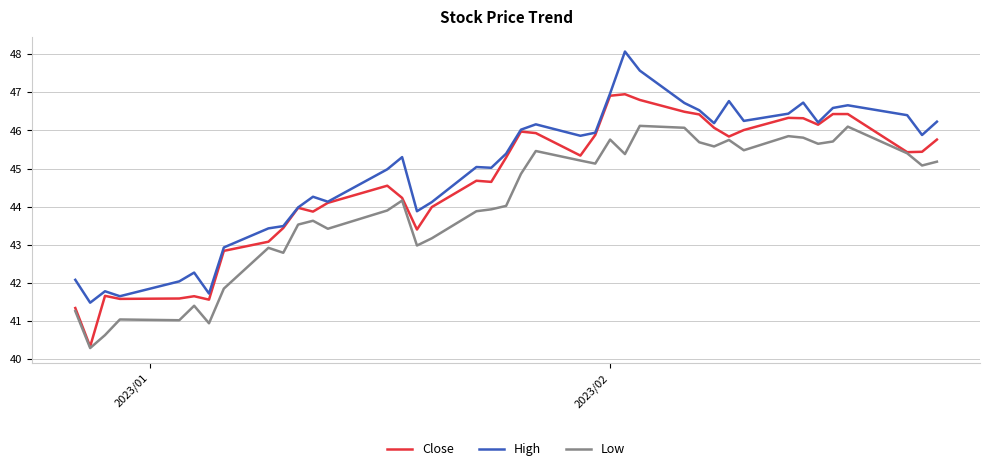

What is the greatest value displayed?

48.1